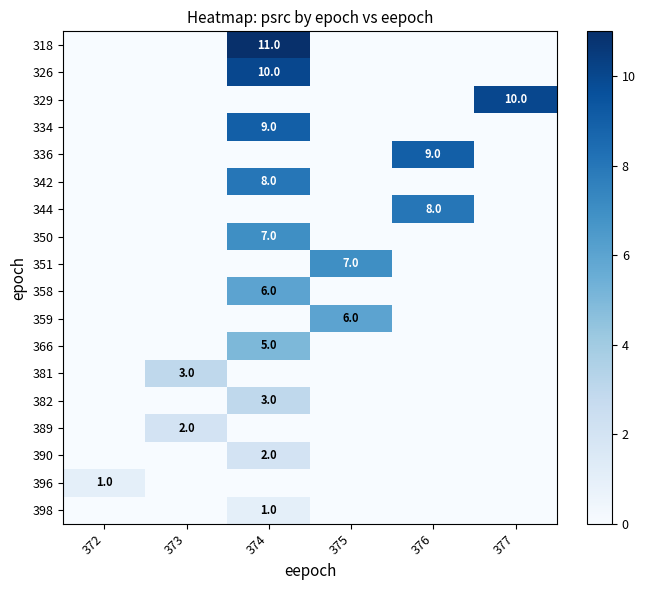

Reading right to left, what are all the values shown in this chart?

row_0: 377=0	376=0	375=0	374=11	373=0	372=0
row_1: 377=0	376=0	375=0	374=10	373=0	372=0
row_2: 377=10	376=0	375=0	374=0	373=0	372=0
row_3: 377=0	376=0	375=0	374=9	373=0	372=0
row_4: 377=0	376=9	375=0	374=0	373=0	372=0
row_5: 377=0	376=0	375=0	374=8	373=0	372=0
row_6: 377=0	376=8	375=0	374=0	373=0	372=0
row_7: 377=0	376=0	375=0	374=7	373=0	372=0
row_8: 377=0	376=0	375=7	374=0	373=0	372=0
row_9: 377=0	376=0	375=0	374=6	373=0	372=0
row_10: 377=0	376=0	375=6	374=0	373=0	372=0
row_11: 377=0	376=0	375=0	374=5	373=0	372=0
row_12: 377=0	376=0	375=0	374=0	373=3	372=0
row_13: 377=0	376=0	375=0	374=3	373=0	372=0
row_14: 377=0	376=0	375=0	374=0	373=2	372=0
row_15: 377=0	376=0	375=0	374=2	373=0	372=0
row_16: 377=0	376=0	375=0	374=0	373=0	372=1
row_17: 377=0	376=0	375=0	374=1	373=0	372=0